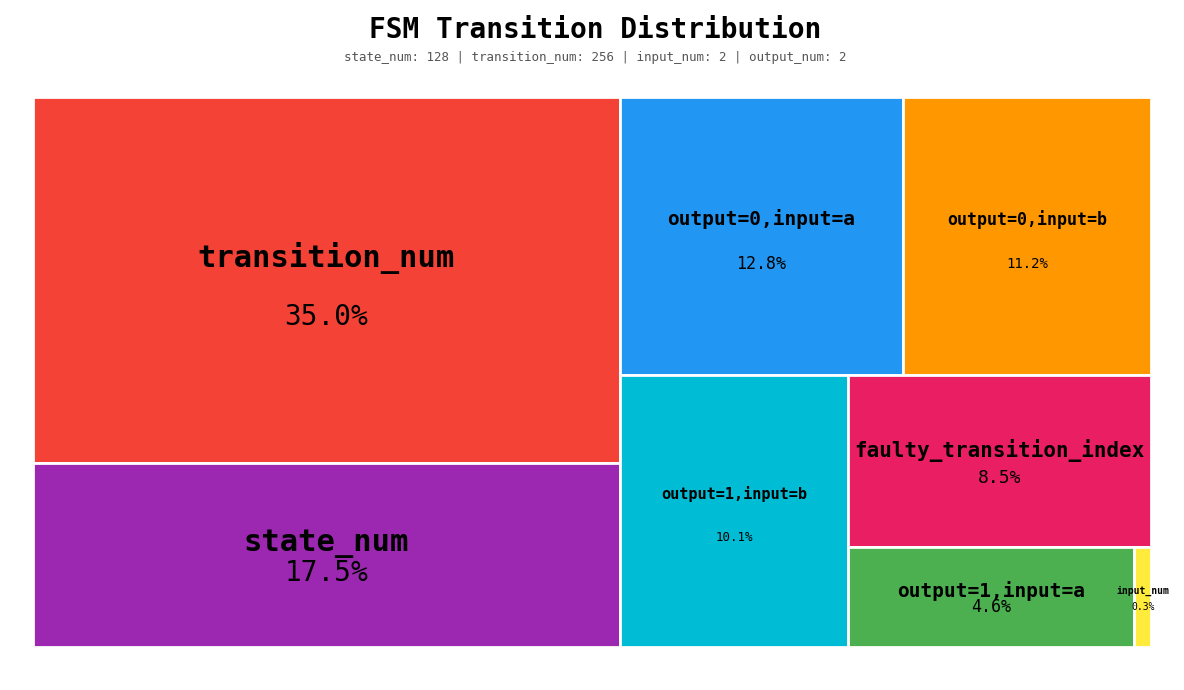

Is there any slice that represents more than half of the pie?

No